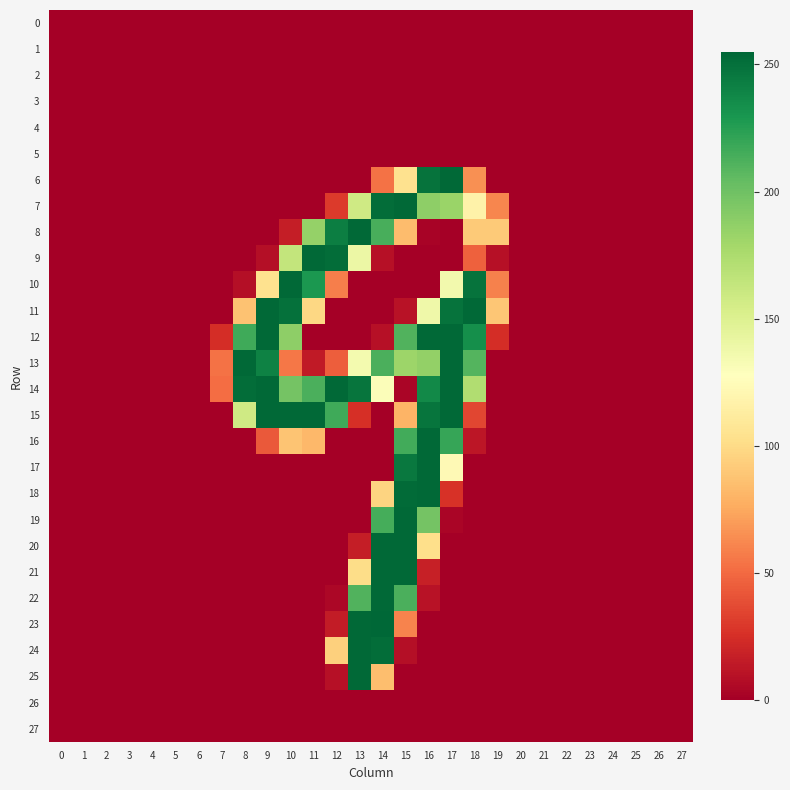

Which series has the widest spread of values?

row_23